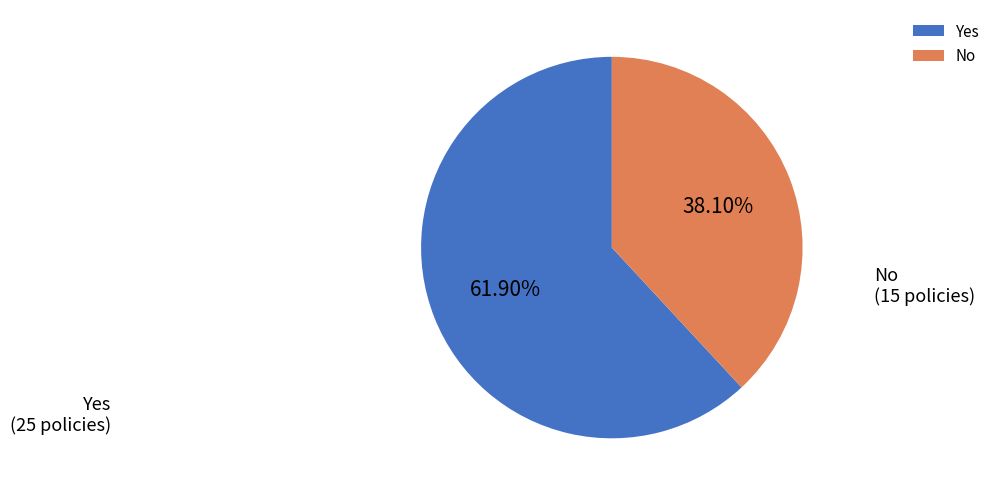

Approximately how many times larger is the value at No compared to Yes?

0.6